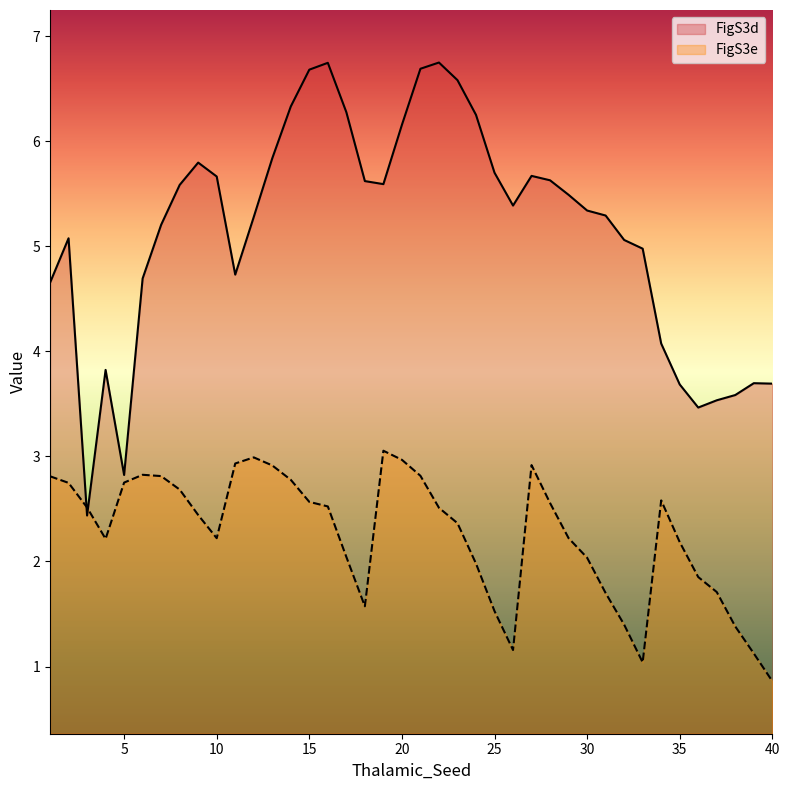

What is the difference between the FigS3e values at 17 and 33?

1.0